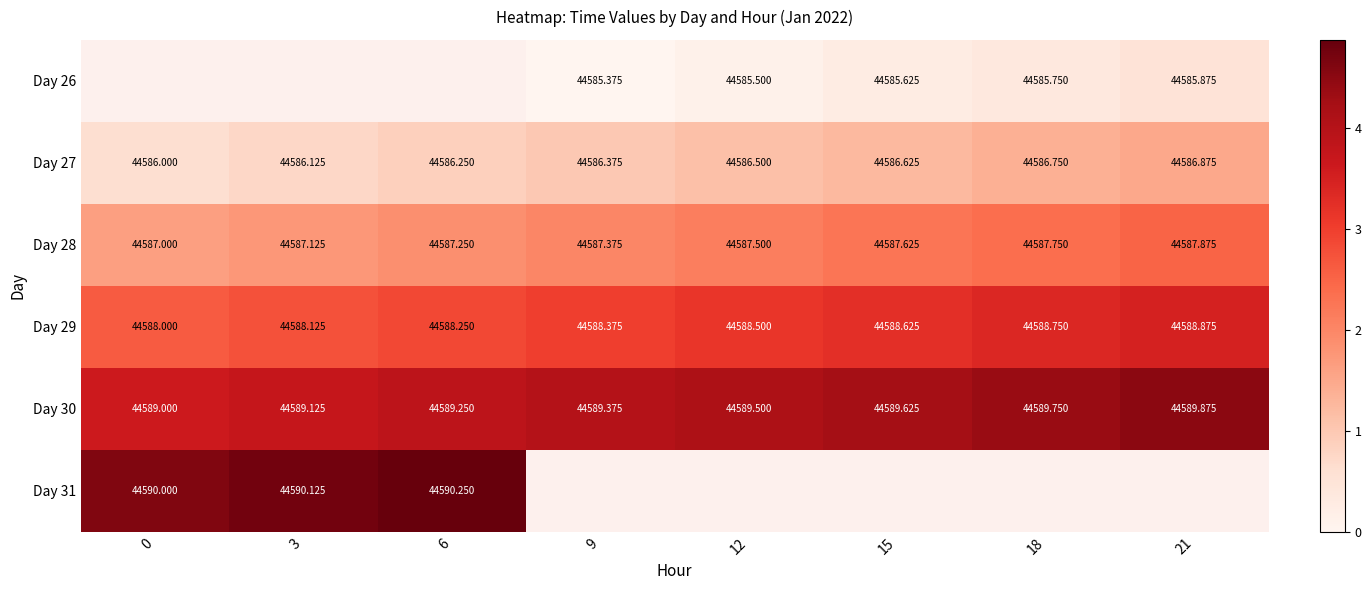

Is the value of Day 28 at 0 greater than the value of Day 27 at 6?

Yes